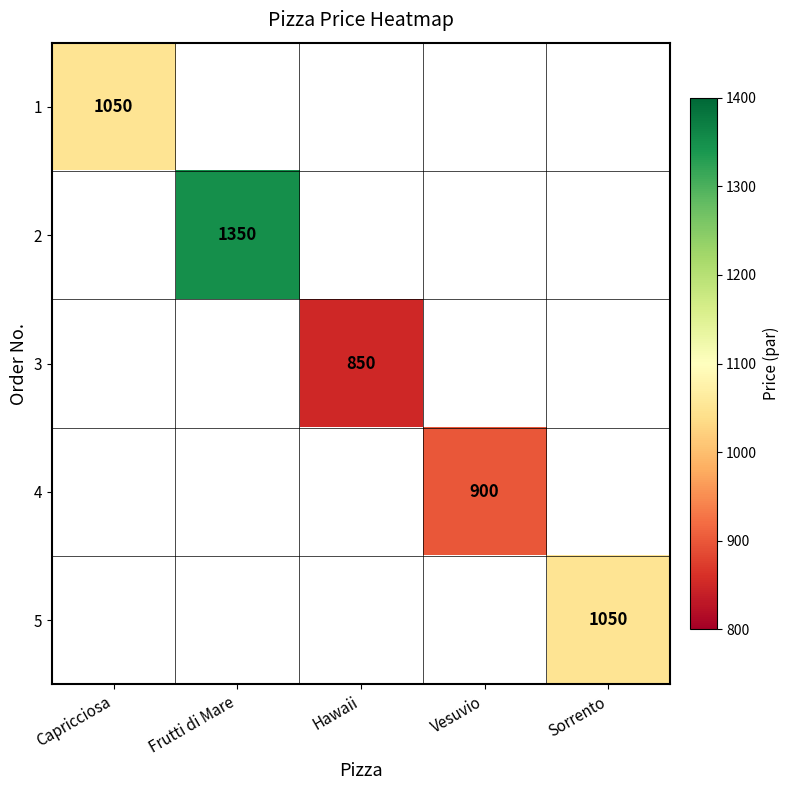

How many distinct data groups are displayed?

5